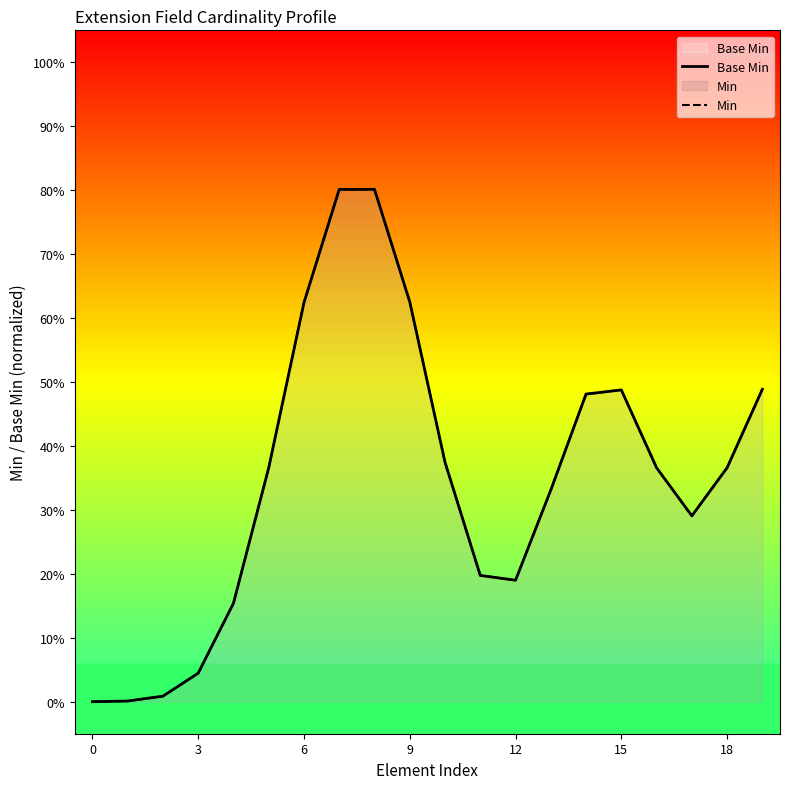

True or false: Min and Base Min cross at least once.

False